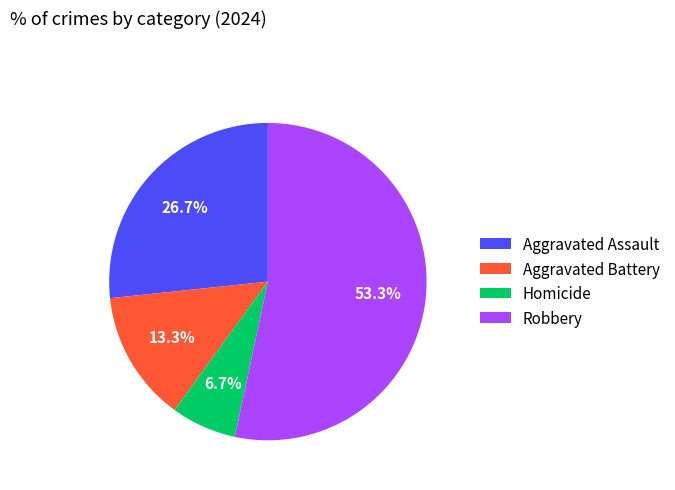

Which slice is the largest?

Robbery